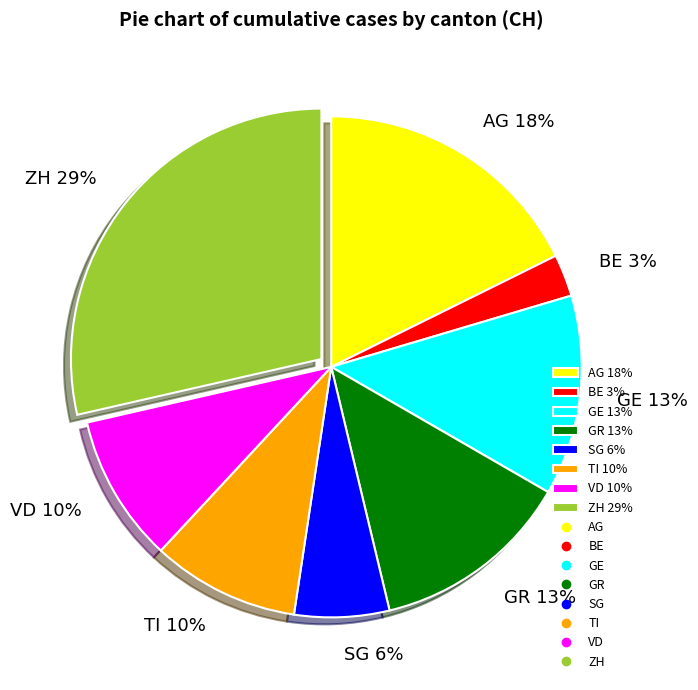

How many slices are in this pie chart?

8